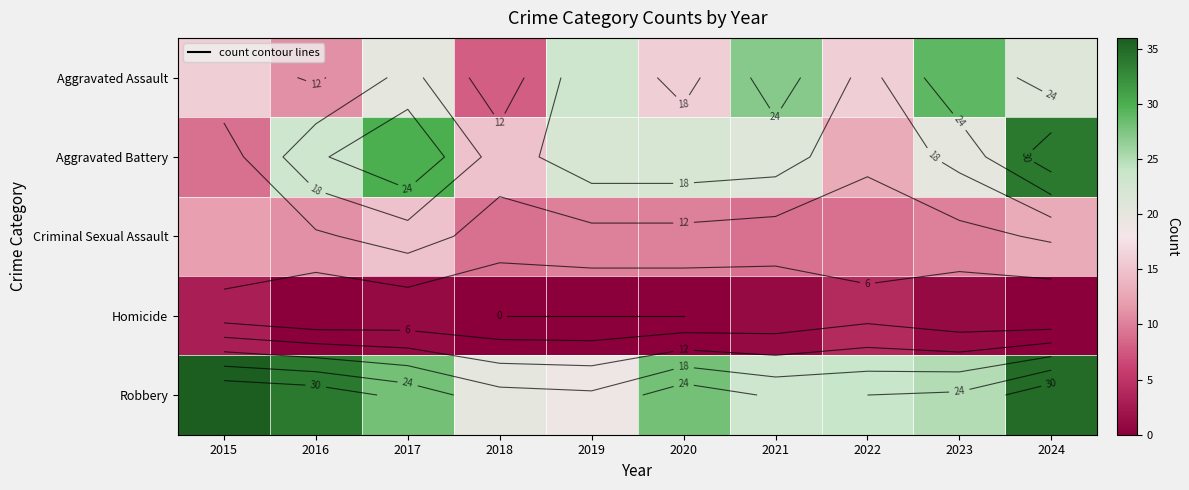

Which series has the largest total across all categories?

Robbery